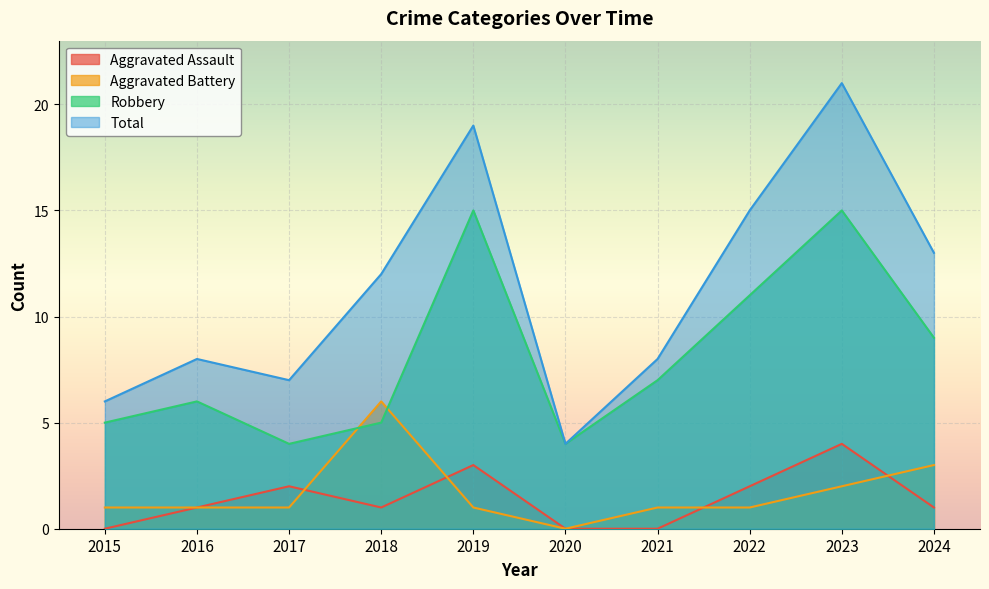

Where is Robbery nearest to the value 9?

2024